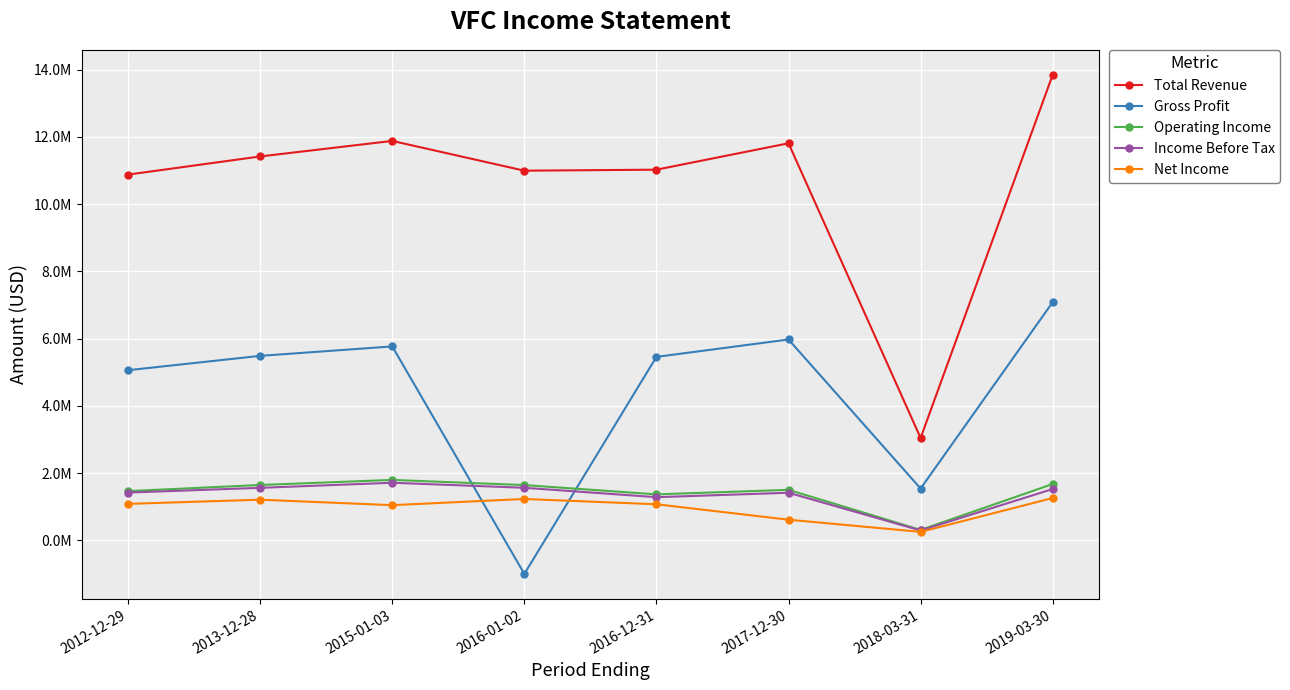

What are all the series names shown in the legend?

Total Revenue, Gross Profit, Operating Income, Income Before Tax, Net Income